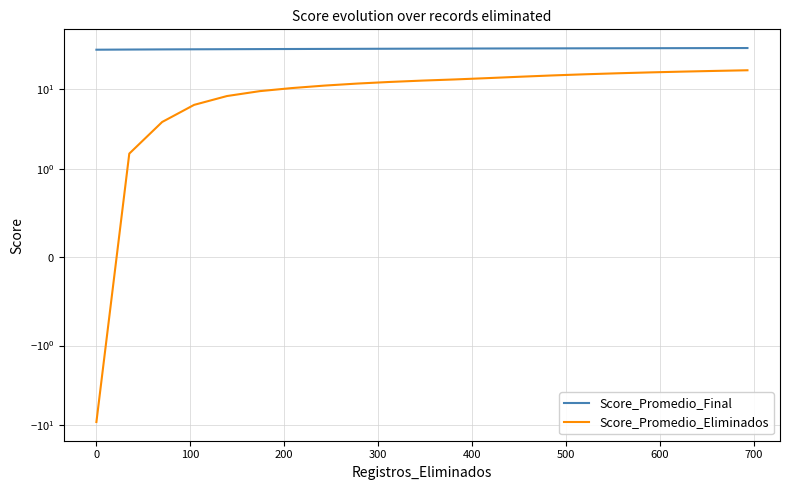

The value of Score_Promedio_Eliminados at 800 is 21.1. True or false?

False